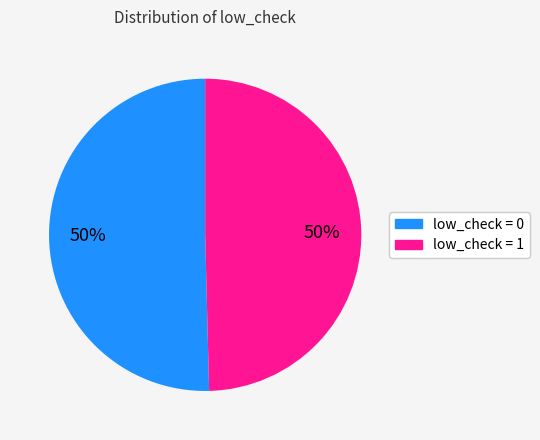

To the nearest percent, what is the average slice percentage?

50%